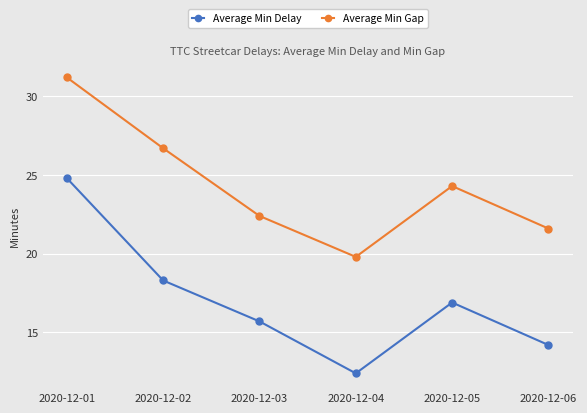

What value does the Average Min Delay series have at 2020-12-02?

18.3